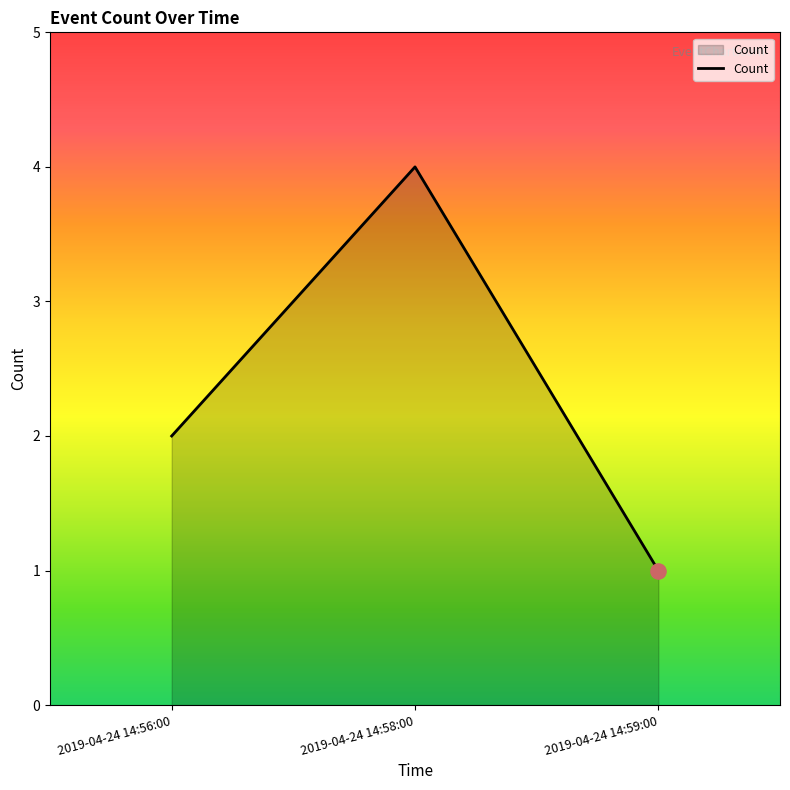

Which has a higher value, 2019-04-24 14:59:00 or 2019-04-24 14:56:00?

2019-04-24 14:56:00